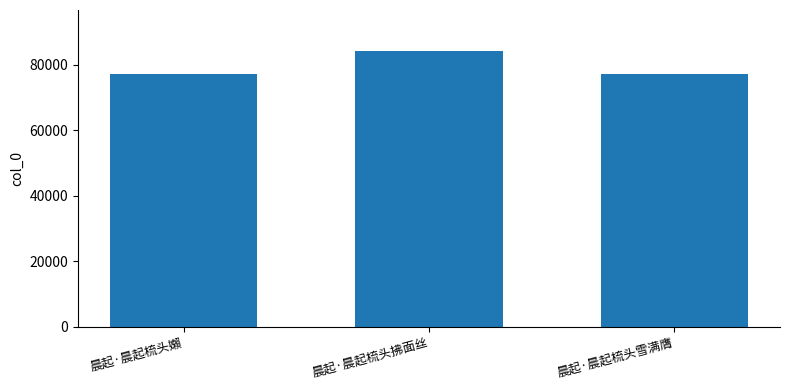

What is the value of the 2nd bar from the left?

84121